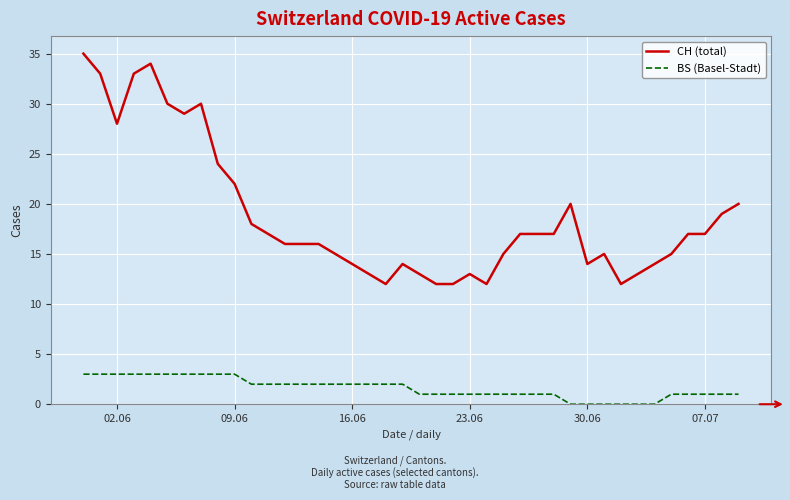

What is the maximum value for CH (total)?

35